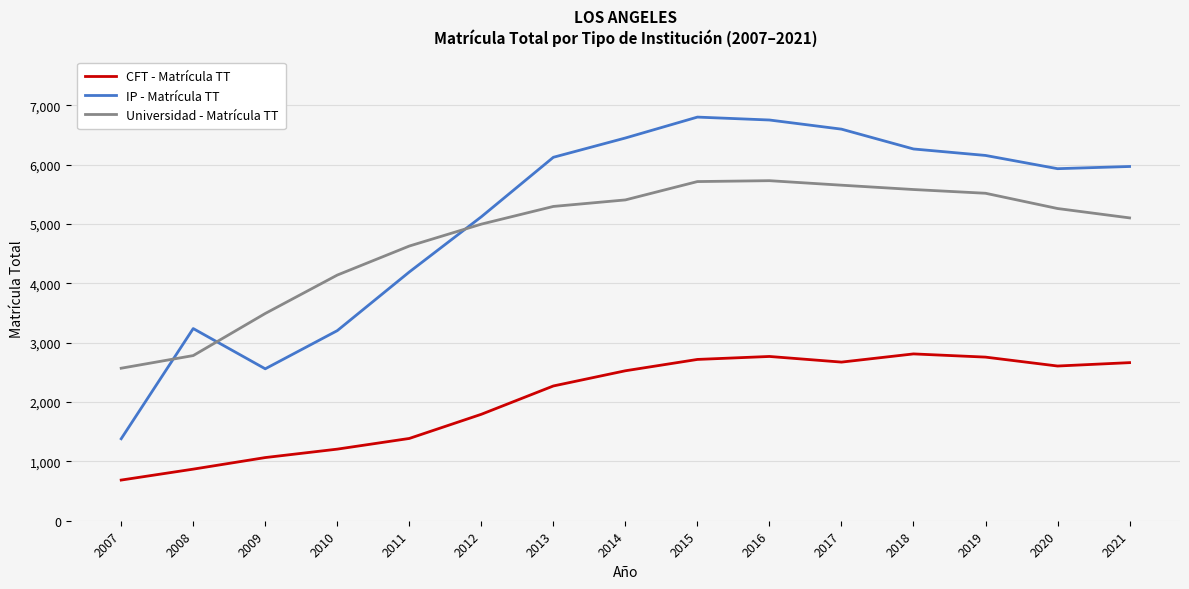

What is the sum of all CFT - Matrícula TT values?

30790